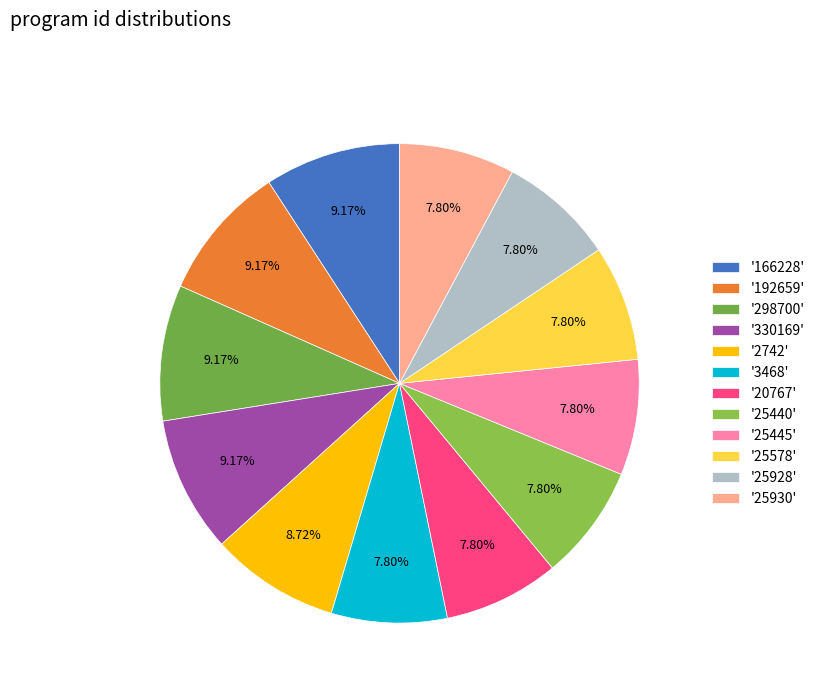

Is there a majority slice in this chart?

No